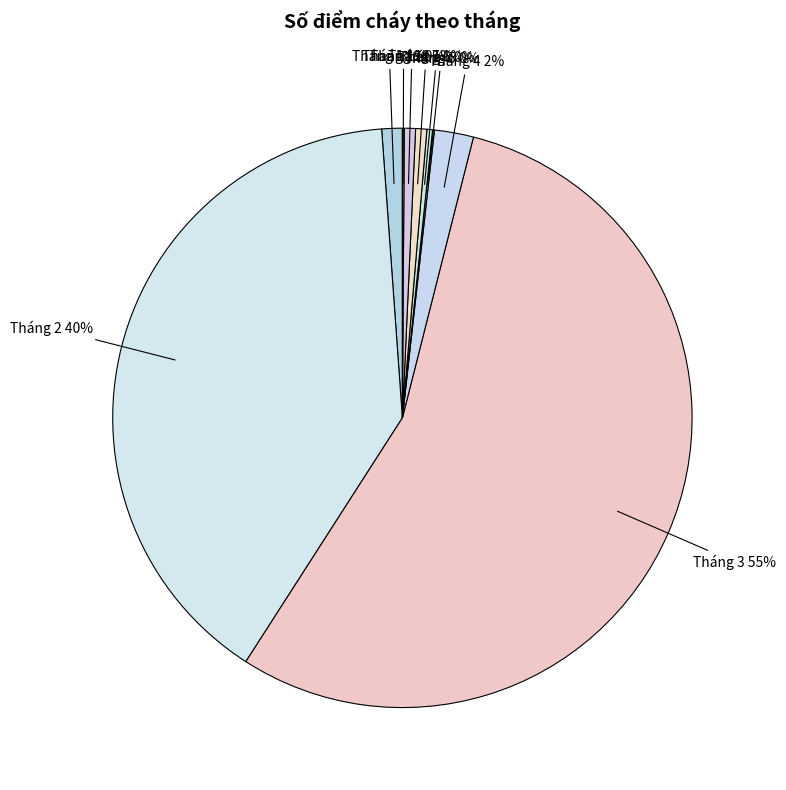

Which category has the biggest portion of the pie?

Tháng 3